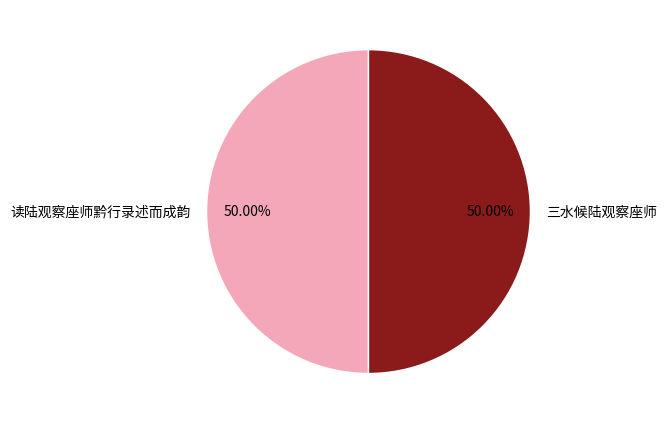

What is the ratio of the value at 三水候陆观察座师 to the value at 读陆观察座师黔行录述而成韵?

1.0